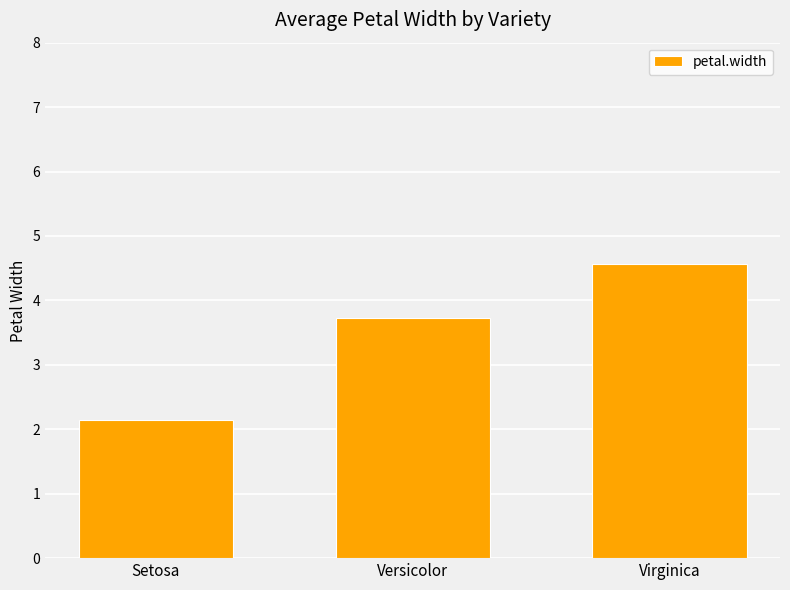

How many categories are shown in the chart?

3